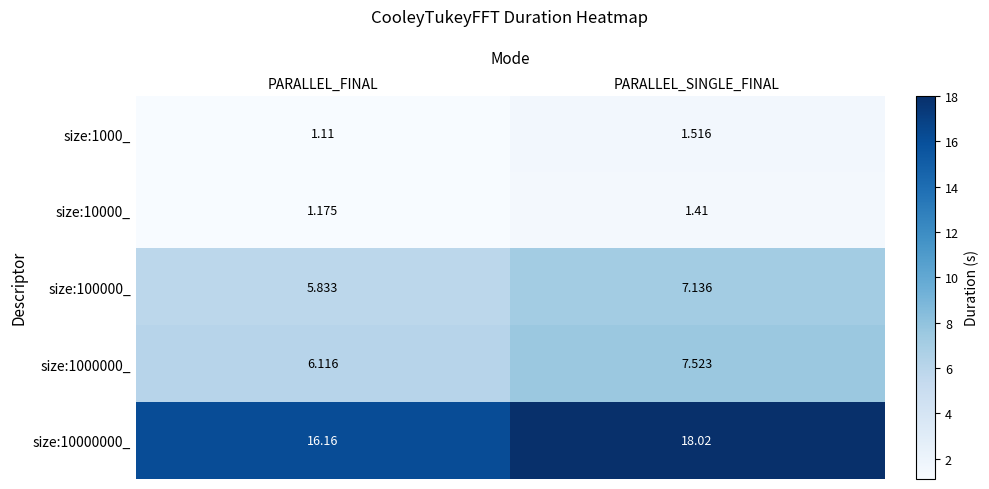

At which category is the sum across all series the highest?

PARALLEL_SINGLE_FINAL